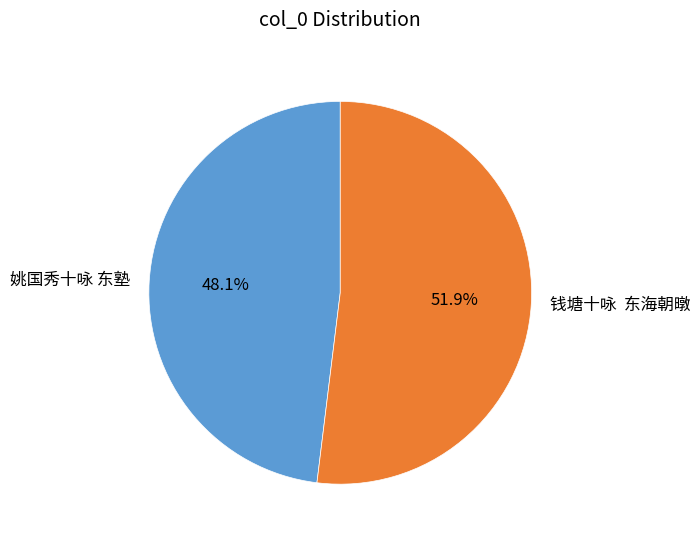

Which category has the smallest portion of the pie?

姚国秀十咏 东塾